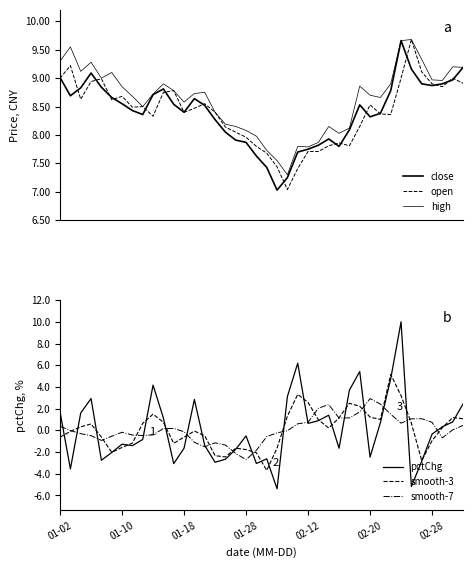

What is the minimum value for smooth-7?

-2.7